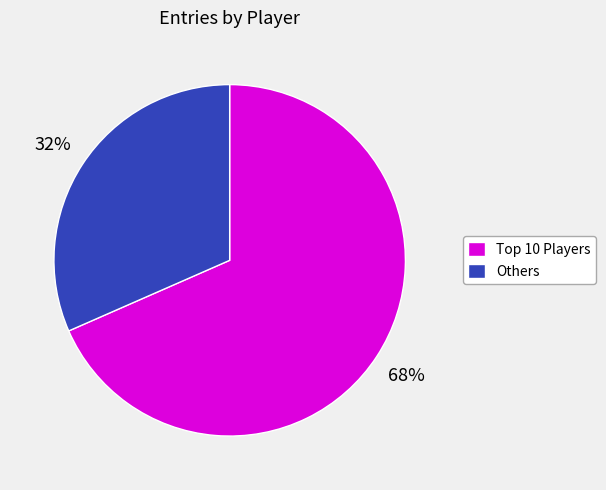

How many segments does this pie chart have?

2